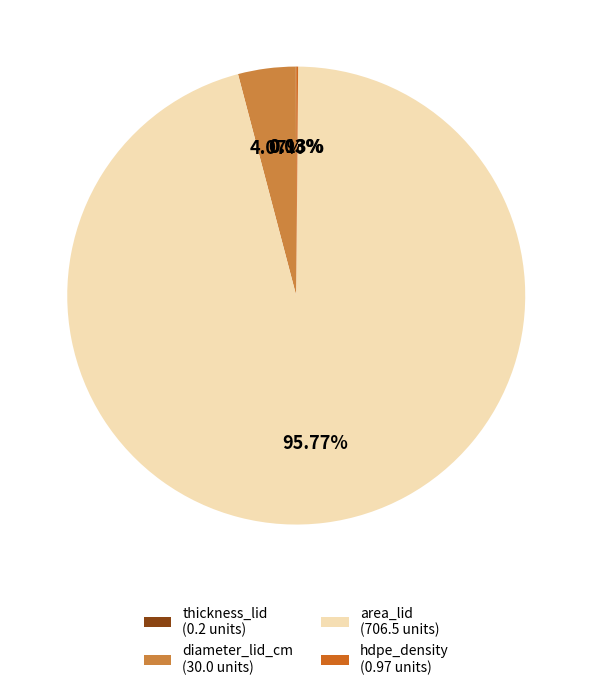

Between diameter_lid_cm and area_lid, which is larger?

area_lid